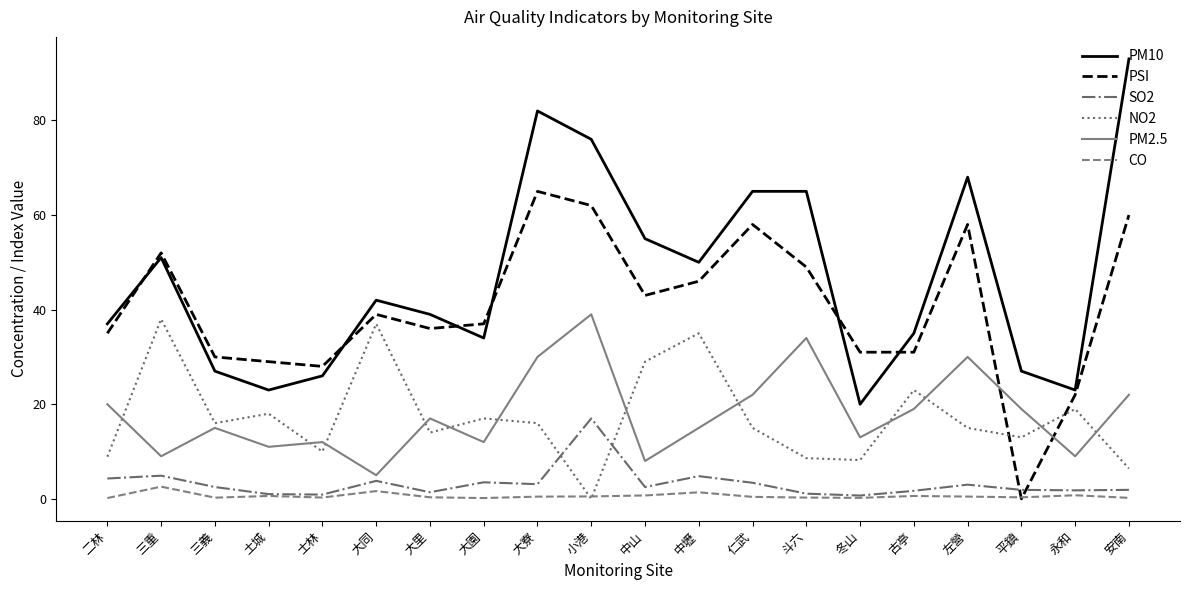

Count the number of categories in the chart.

20